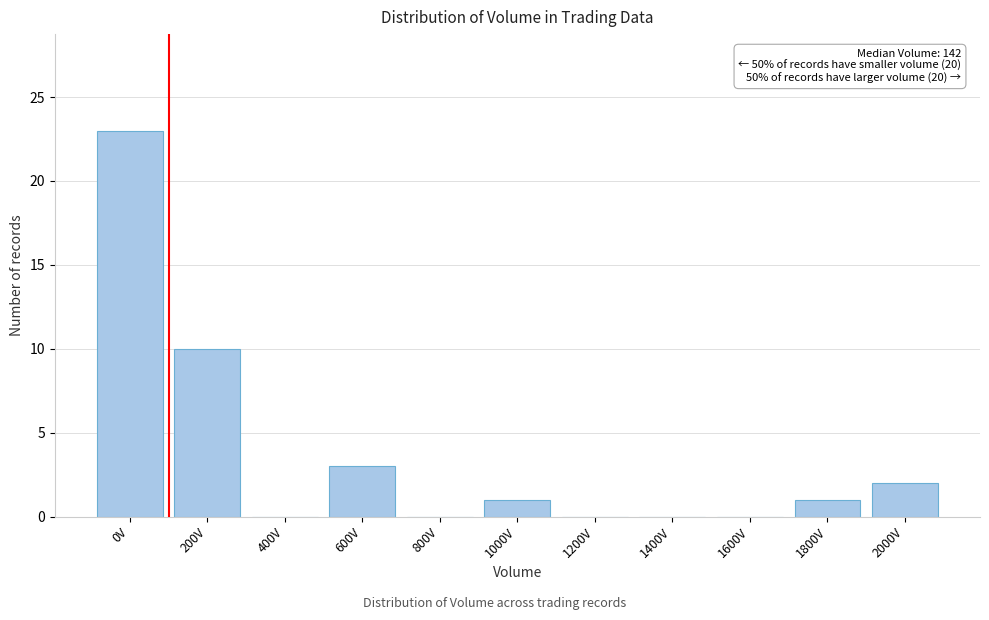

Reading right to left, list all the values displayed in this chart.

2000V=2	1800V=1	1600V=0	1400V=0	1200V=0	1000V=1	800V=0	600V=3	400V=0	200V=10	0V=23